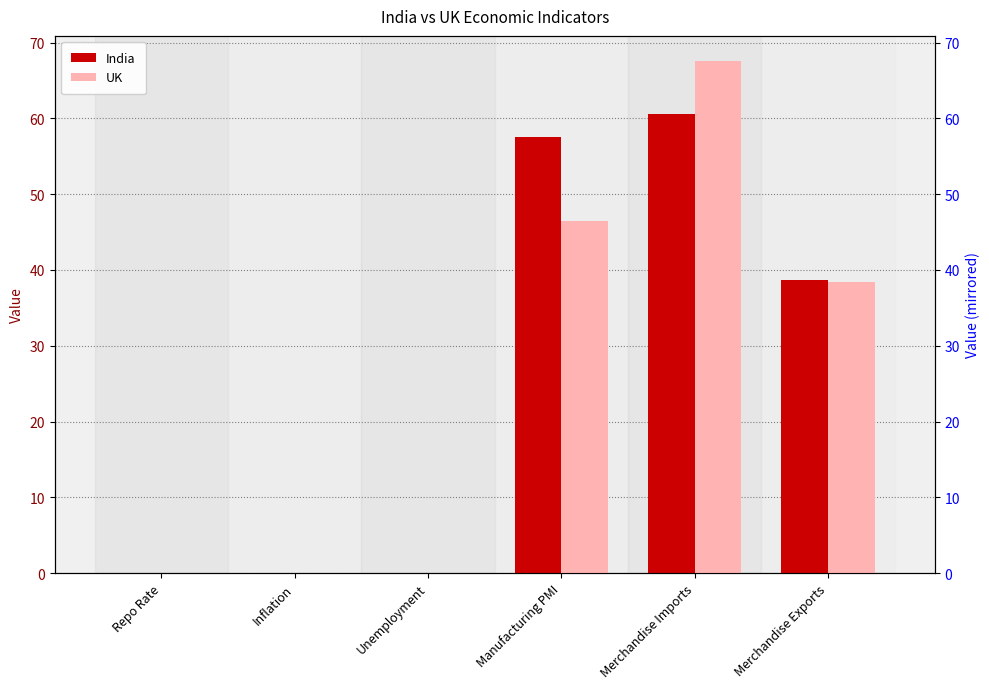

Is it true that India equals 38.7 at Merchandise Exports?

True